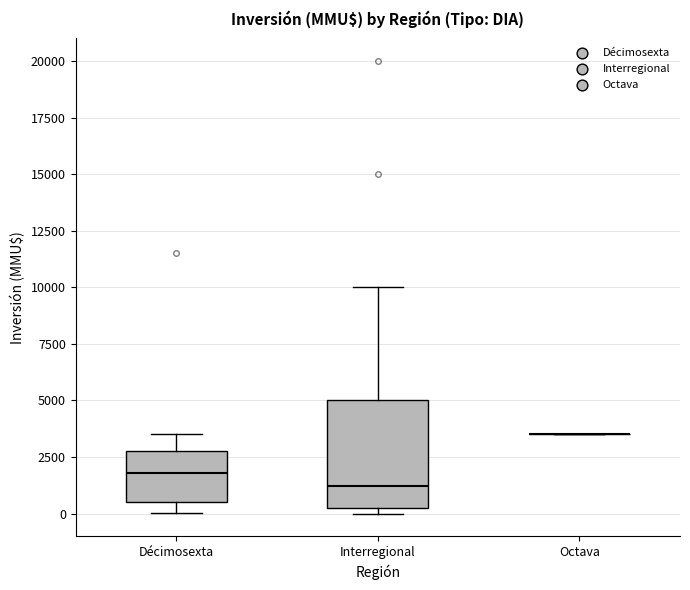

Reading left to right, read every box against the y-axis: the position of its median line, the range the box covers, and the ends of its whiskers. The values are not printed on the chart, so give them approximately, as read against the axis.

Décimosexta: median 2000, box 500 to 3000, whiskers 0 to 3500
Interregional: median 1000, box 0 to 5000, whiskers 0 (just below the box's lower edge) to 10000
Octava: box collapsed to a line at 3500, whiskers 3500 to 3500